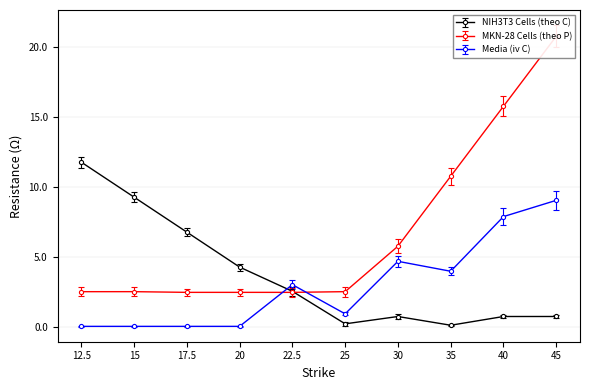

How many series are shown in this chart?

3